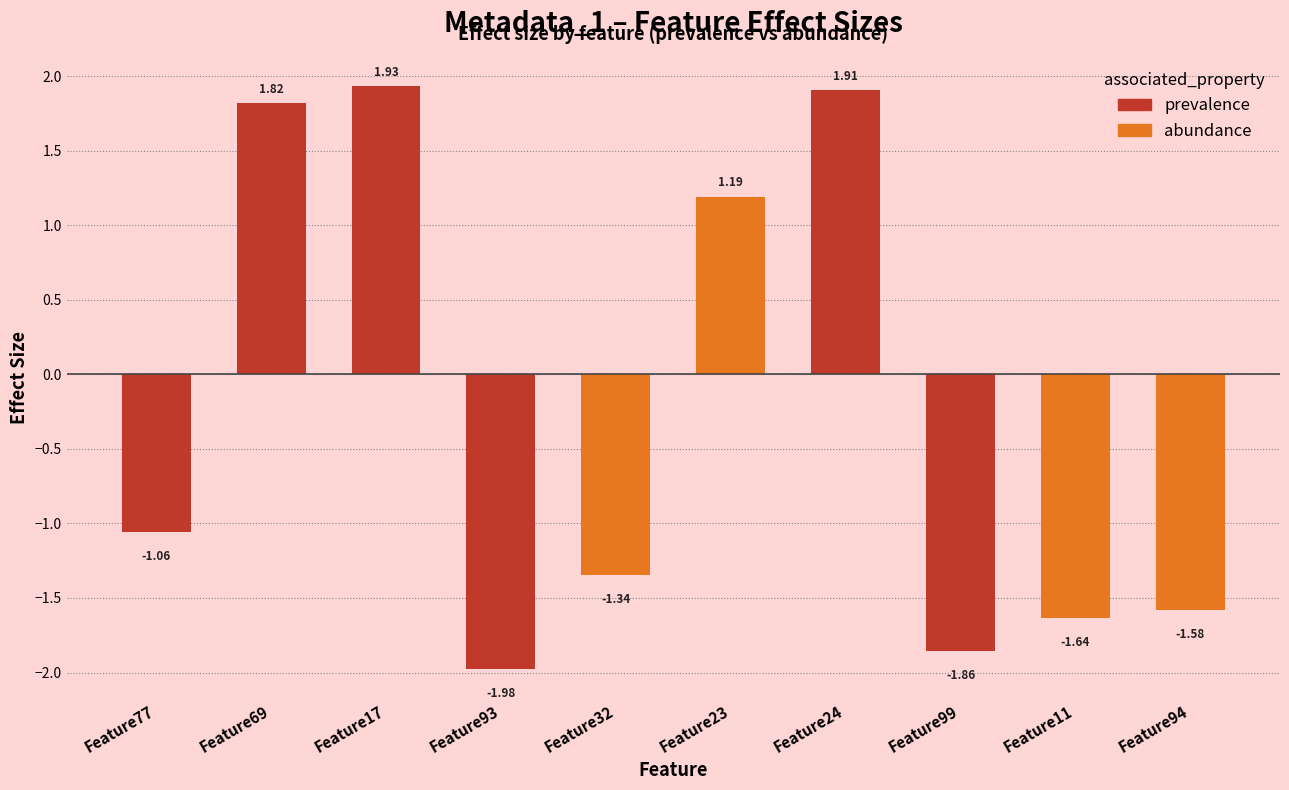

Between Feature69 and Feature93, which is larger?

Feature69